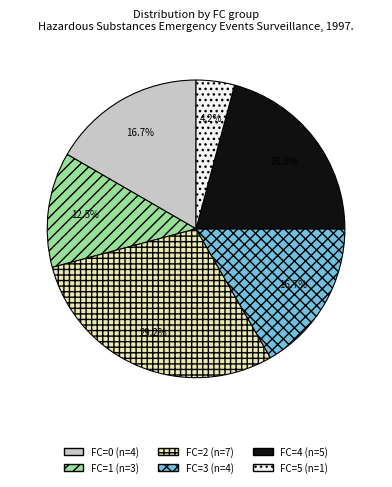

Is there any slice that represents more than half of the pie?

No